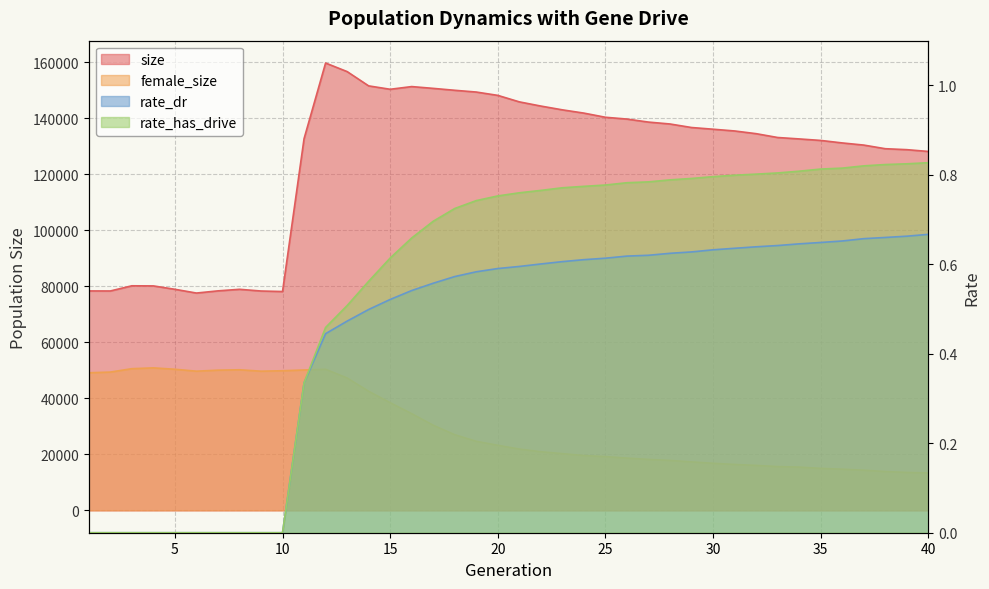

True or false: rate_has_drive has a value of 1.0 at 14.

False